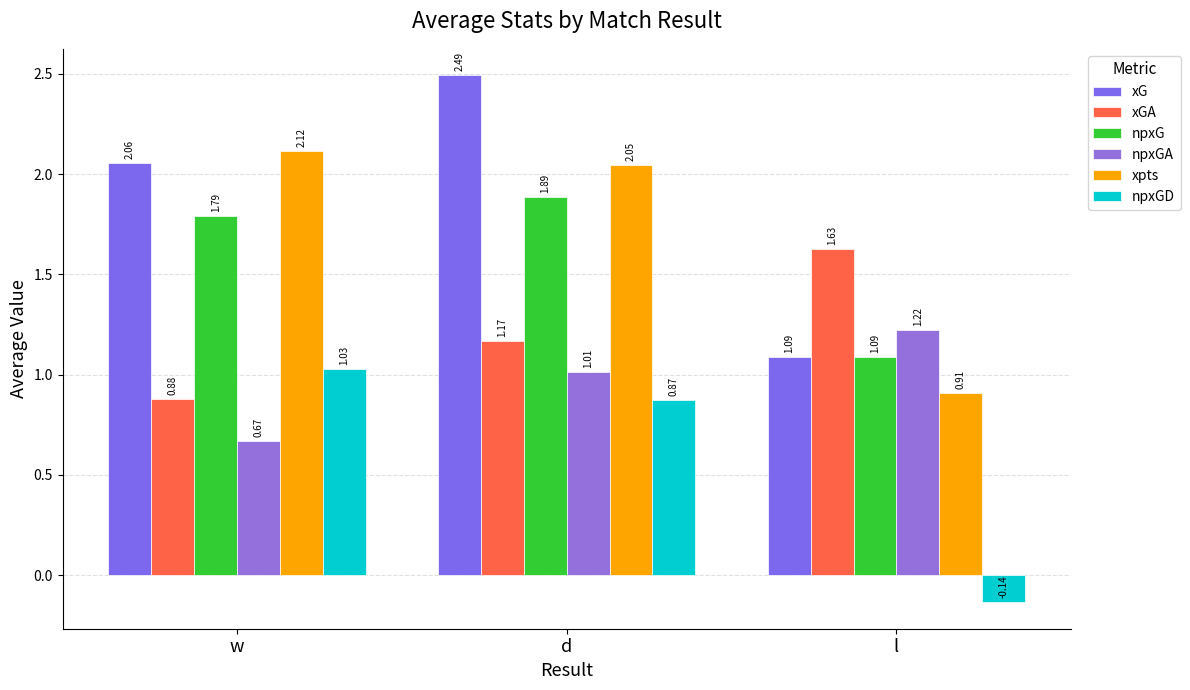

Reading left to right, extract all data points from this chart.

xG: 2.1	2.5	1.1
xGA: 0.9	1.2	1.6
npxG: 1.8	1.9	1.1
npxGA: 0.7	1.0	1.2
xpts: 2.1	2.0	0.9
npxGD: 1.0	0.9	-0.1